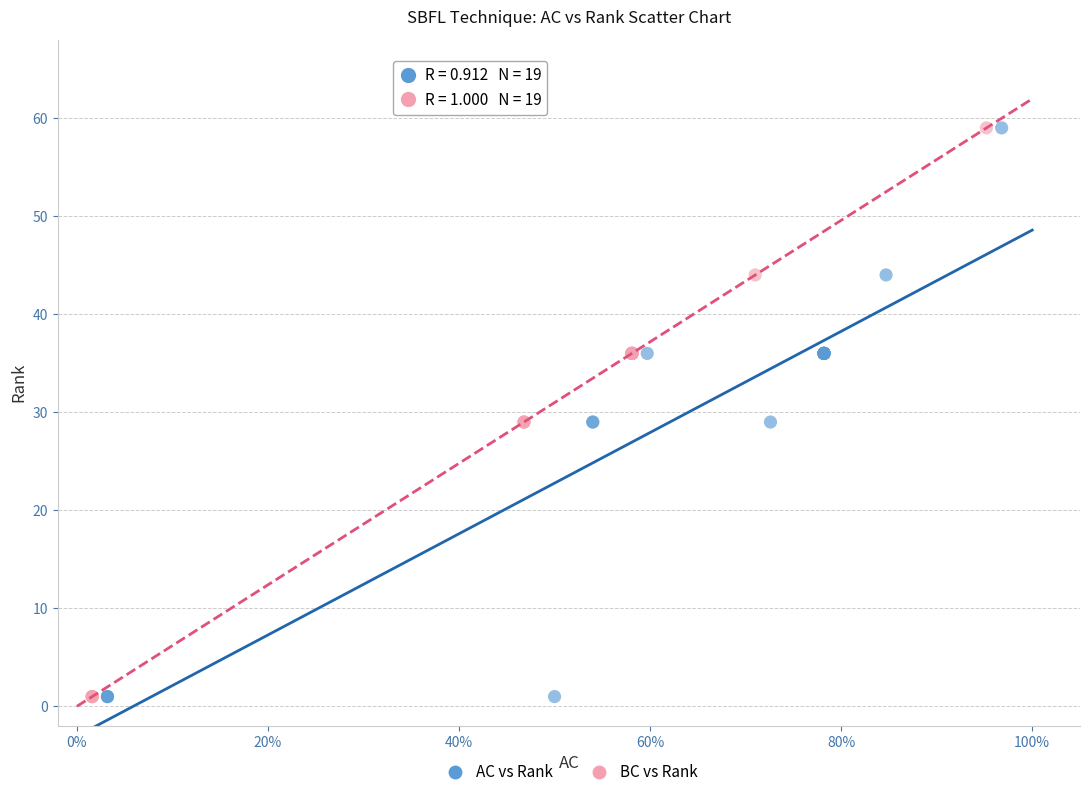

What are all the series names shown in the legend?

AC vs Rank, BC vs Rank